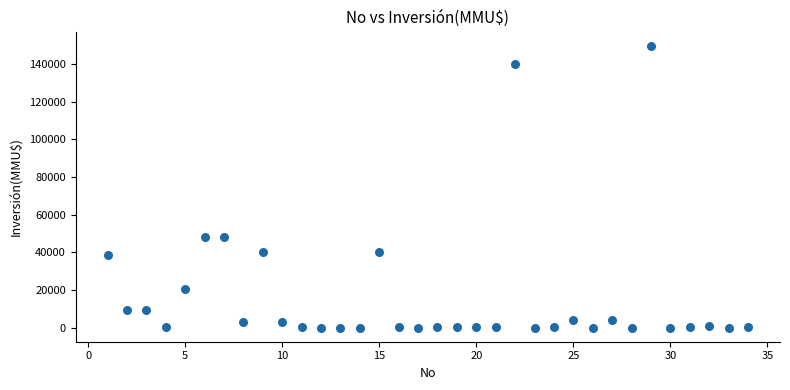

What is the range of X values (max minus min)?

33